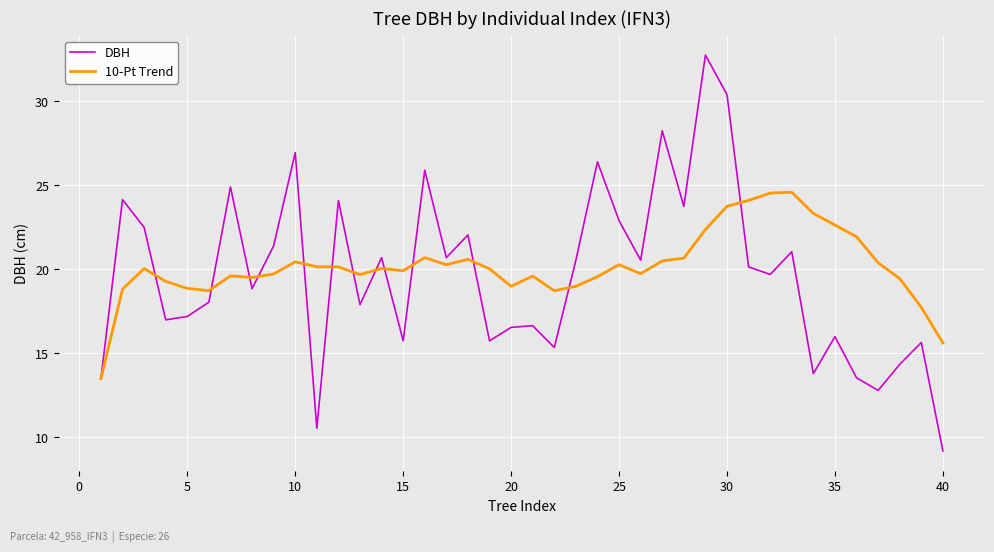

Rank the series by their maximum value, from lowest to highest.

10-Pt Trend, DBH